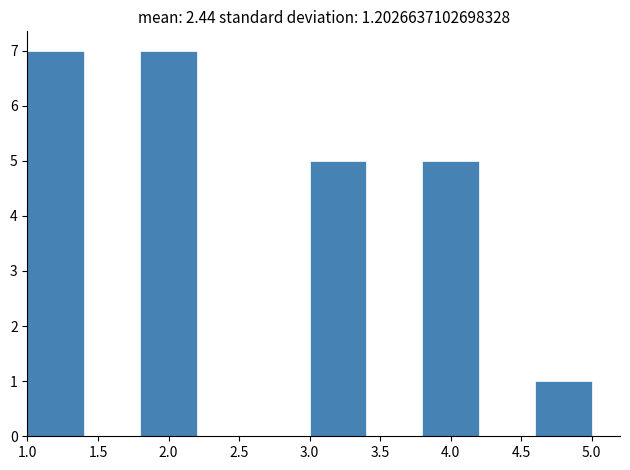

Reading left to right, transcribe this chart: for each bar, give the range it covers on the x-axis and its height. The values are not printed on the chart, so give them approximately, as read against the axis.

1.0 to 1.4: 7
1.4 to 1.8: 0
1.8 to 2.2: 7
2.2 to 2.6: 0
2.6 to 3.0: 0
3.0 to 3.4: 5
3.4 to 3.8: 0
3.8 to 4.2: 5
4.2 to 4.6: 0
4.6 to 5.0: 1